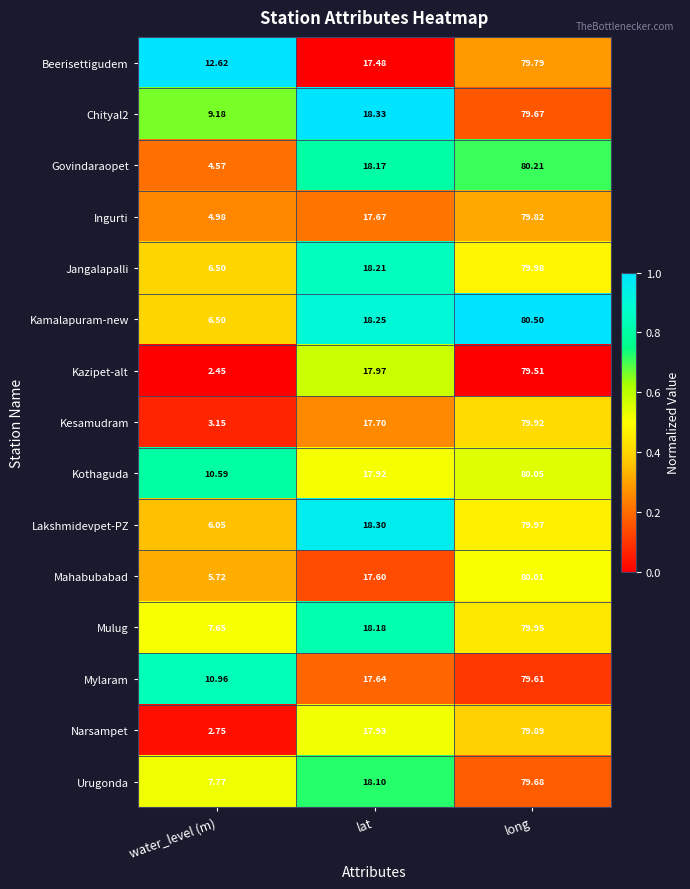

At which category does the chart reach its minimum across all series?

water_level (m)